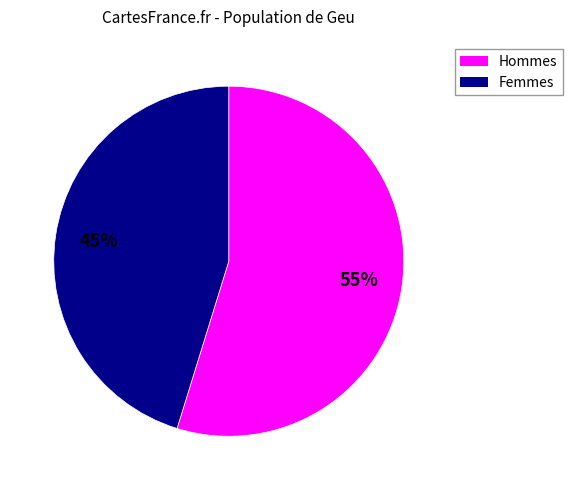

Count the number of slices in the pie.

2